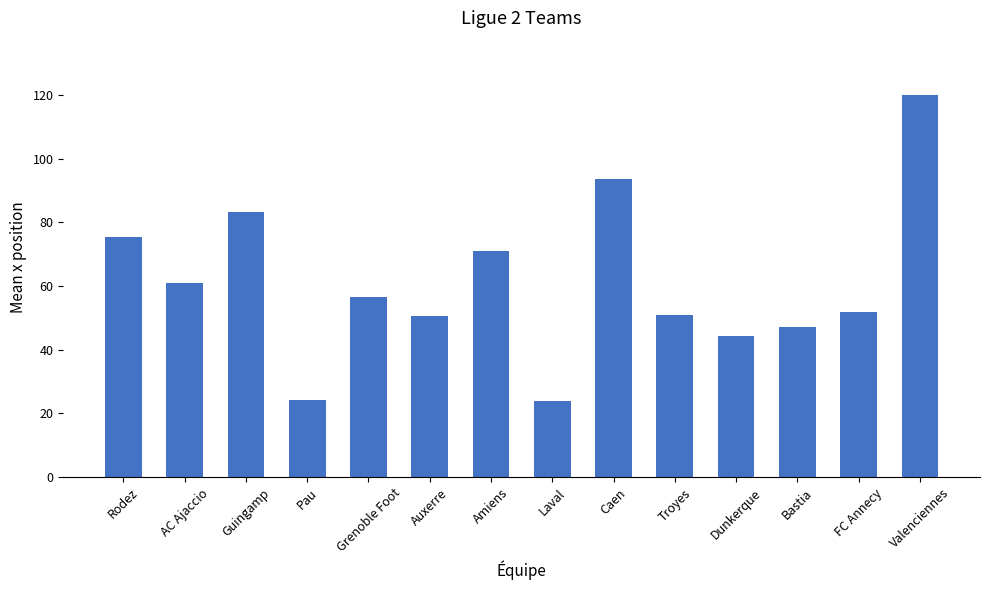

Which label corresponds to the largest value in the chart?

Valenciennes